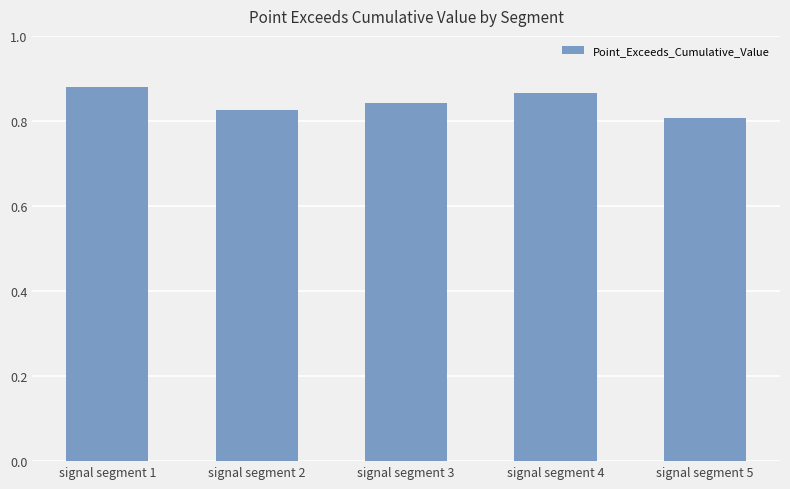

Between signal segment 3 and signal segment 4, which is larger?

signal segment 4